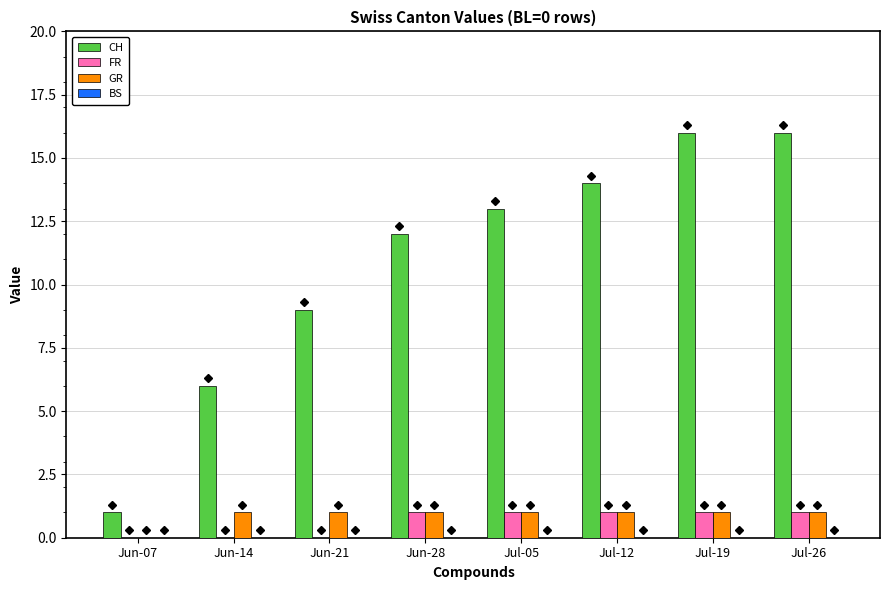

What is the sum of the CH values at Jul-26 and Jul-12?

30